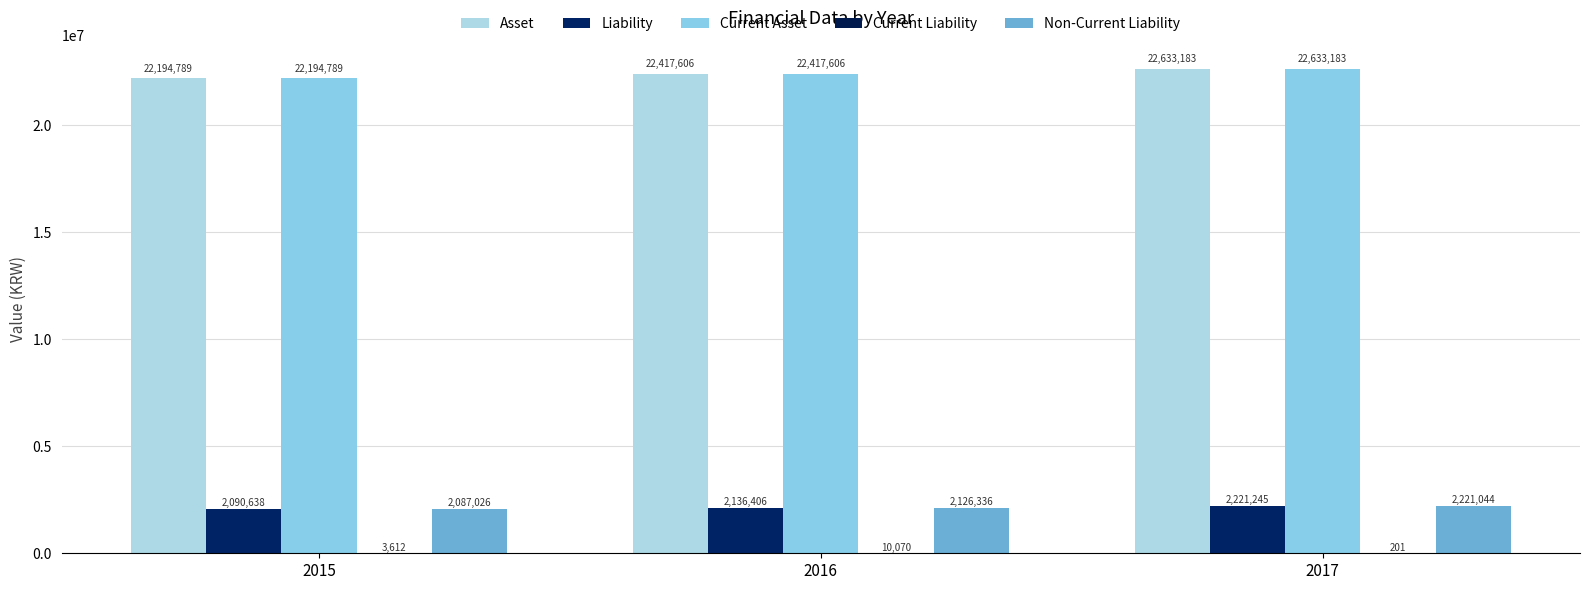

How many Liability values are between 2090638 and 2221245?

3